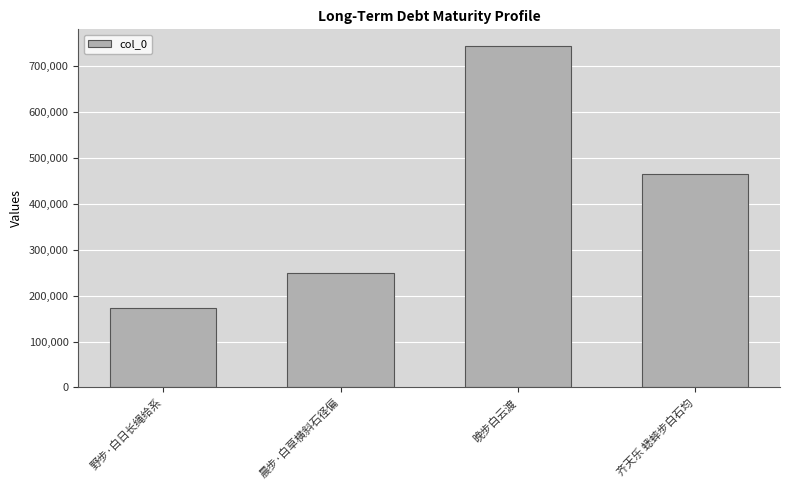

Reading left to right, what are all the values shown in this chart?

172892	248366	743039	465414